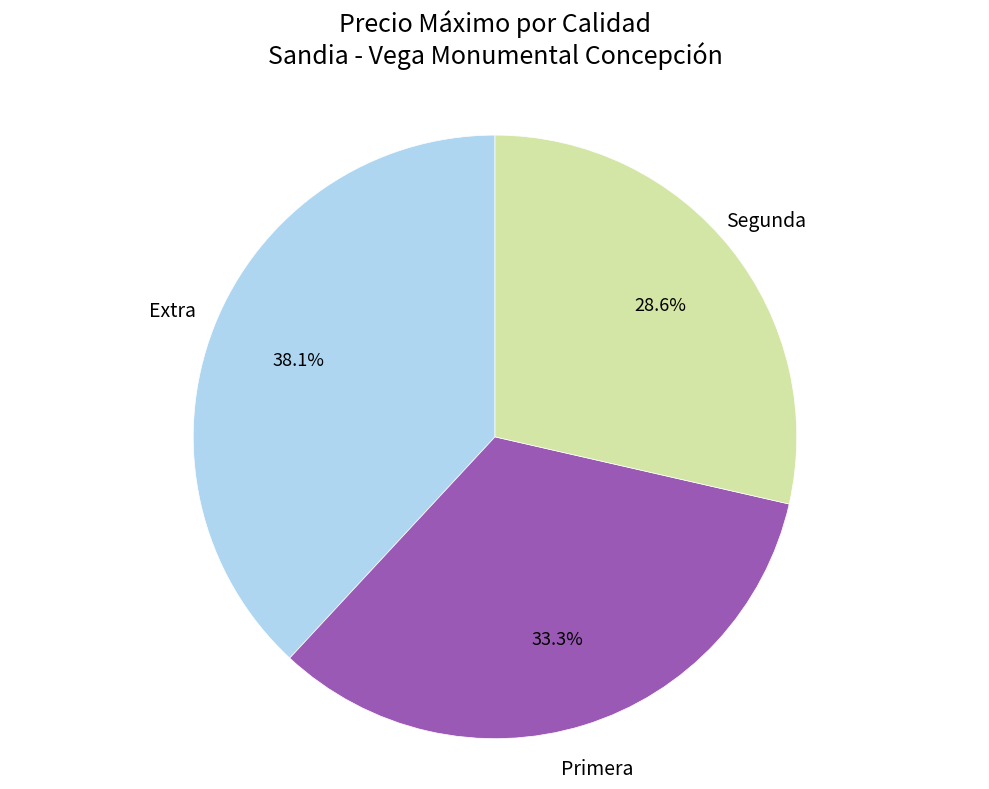

How much of the chart is everything except Primera?

66.7%